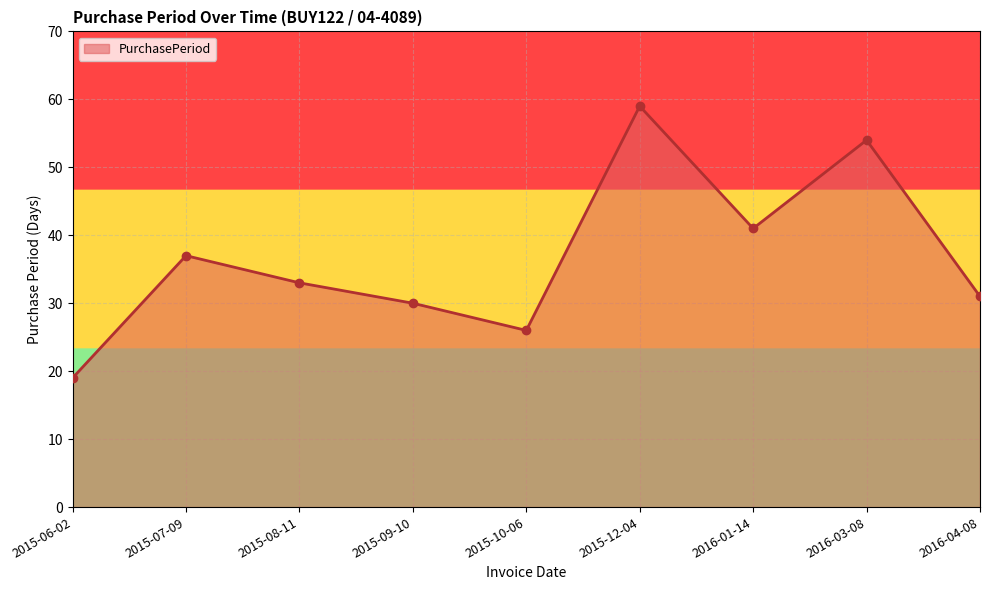

Approximately how many times larger is the value at 2015-07-09 compared to 2015-08-11?

1.1